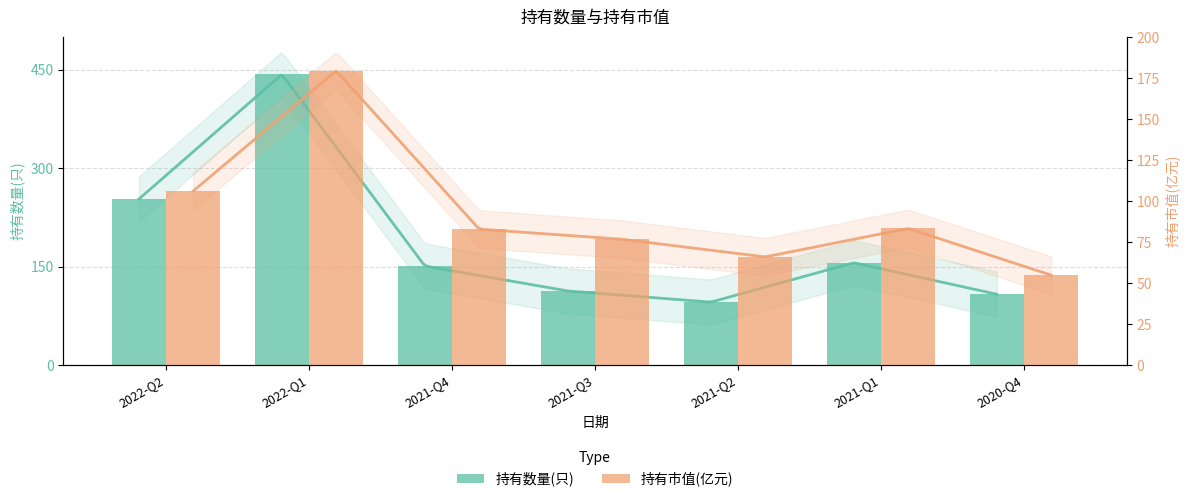

What is the highest value of the 持有市值(亿元) series?

179.6